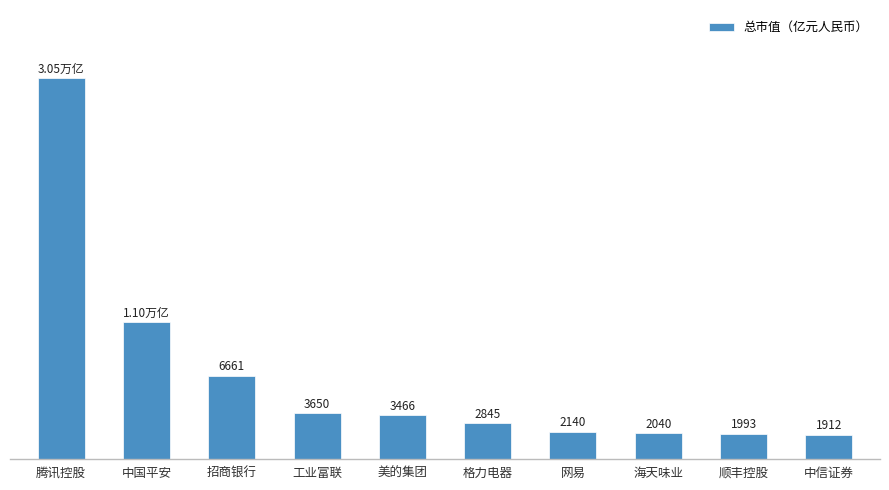

Which label corresponds to the smallest value in the chart?

中信证券